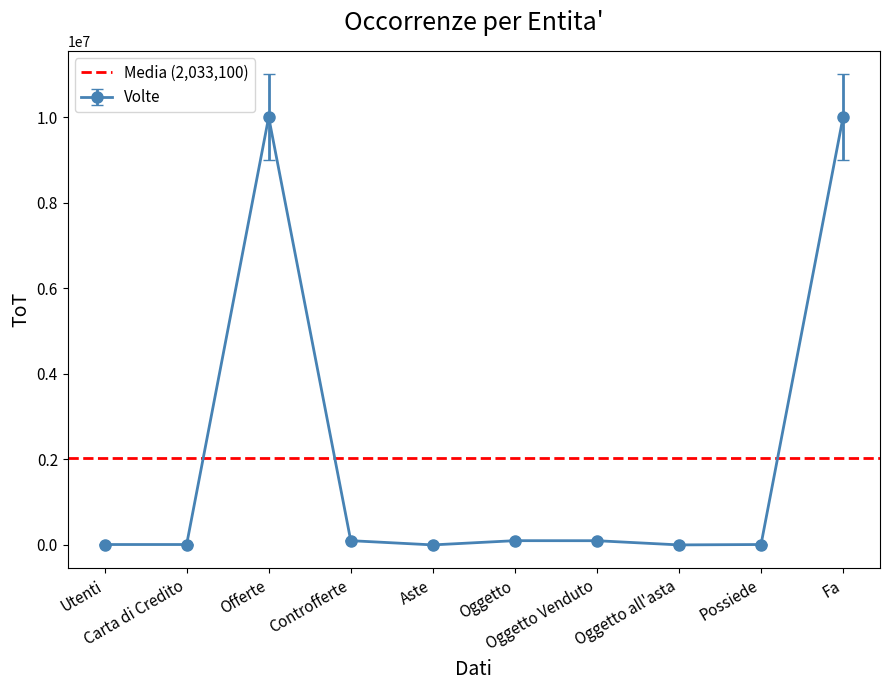

What is the label of the 7th point from the right?

Controfferte